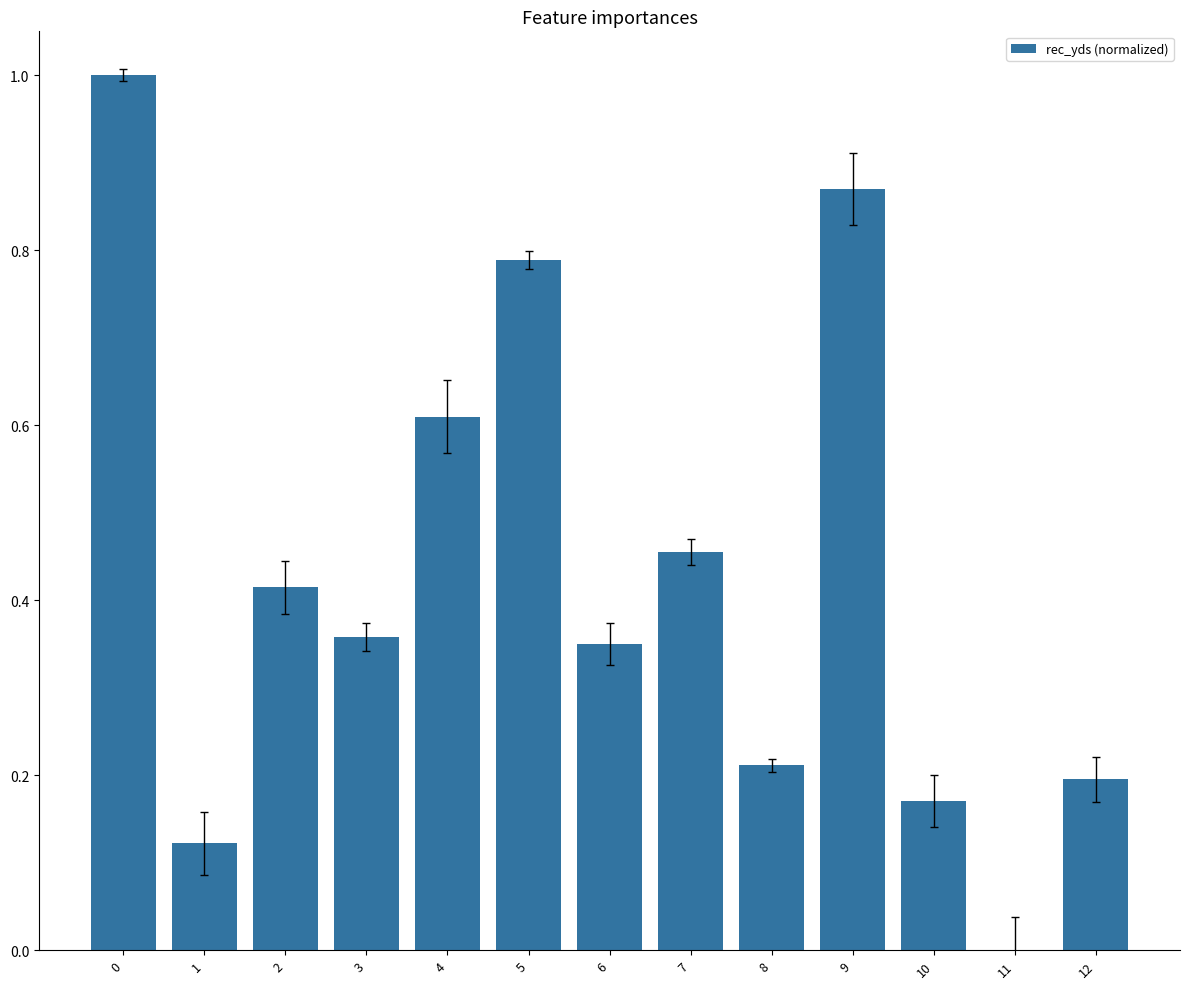

The value at 9 is 1.2. True or false?

False